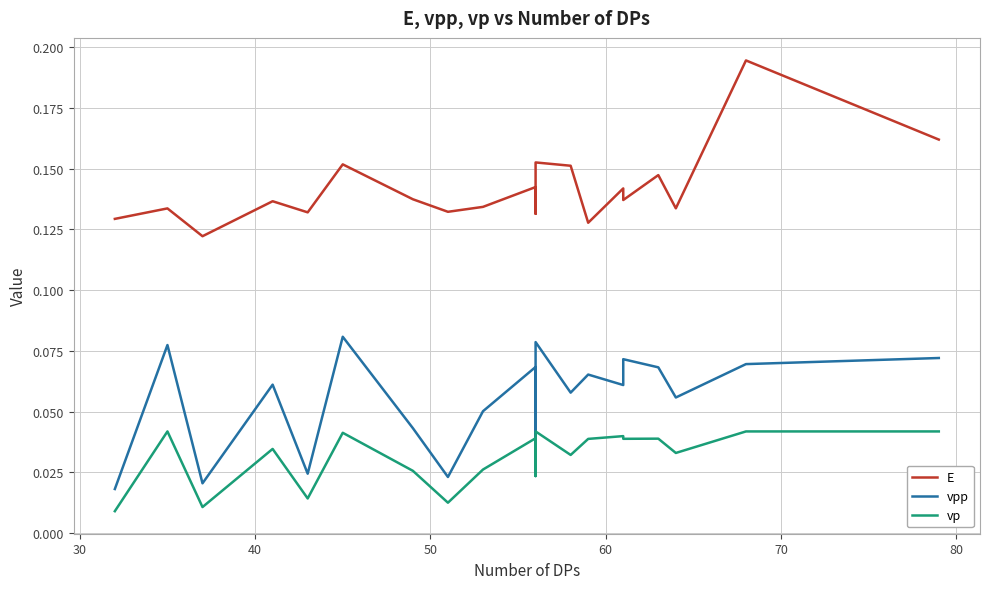

Does the chart display data point markers on the line(s)?

No